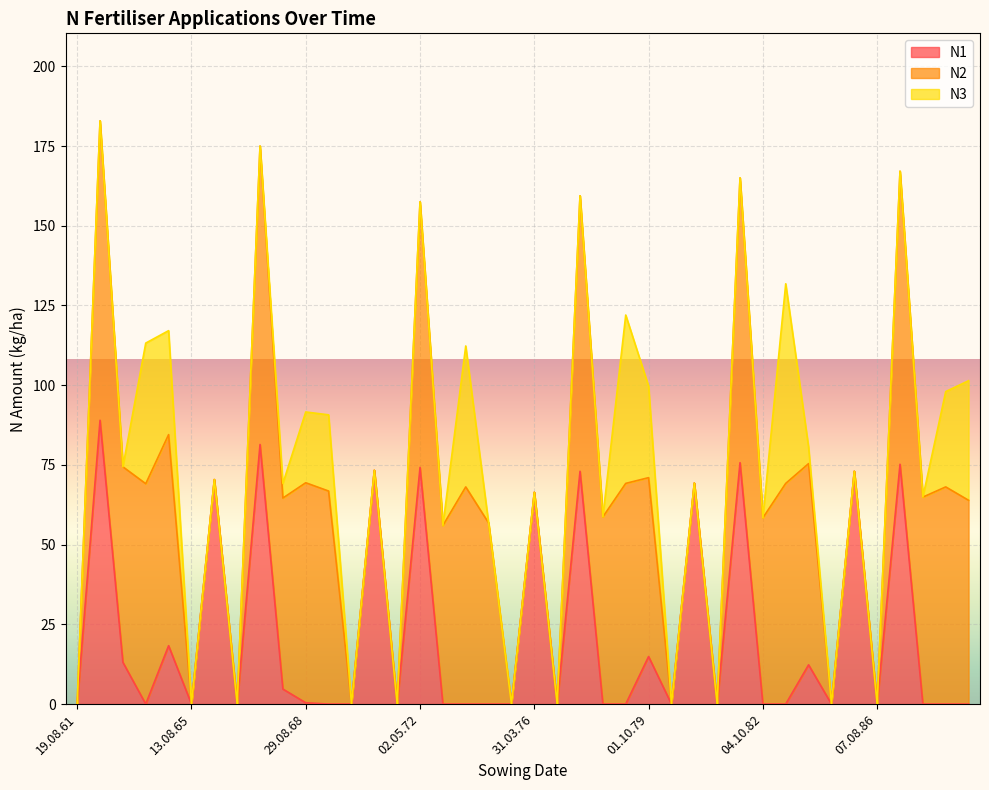

Which series has the largest range (max minus min)?

N2